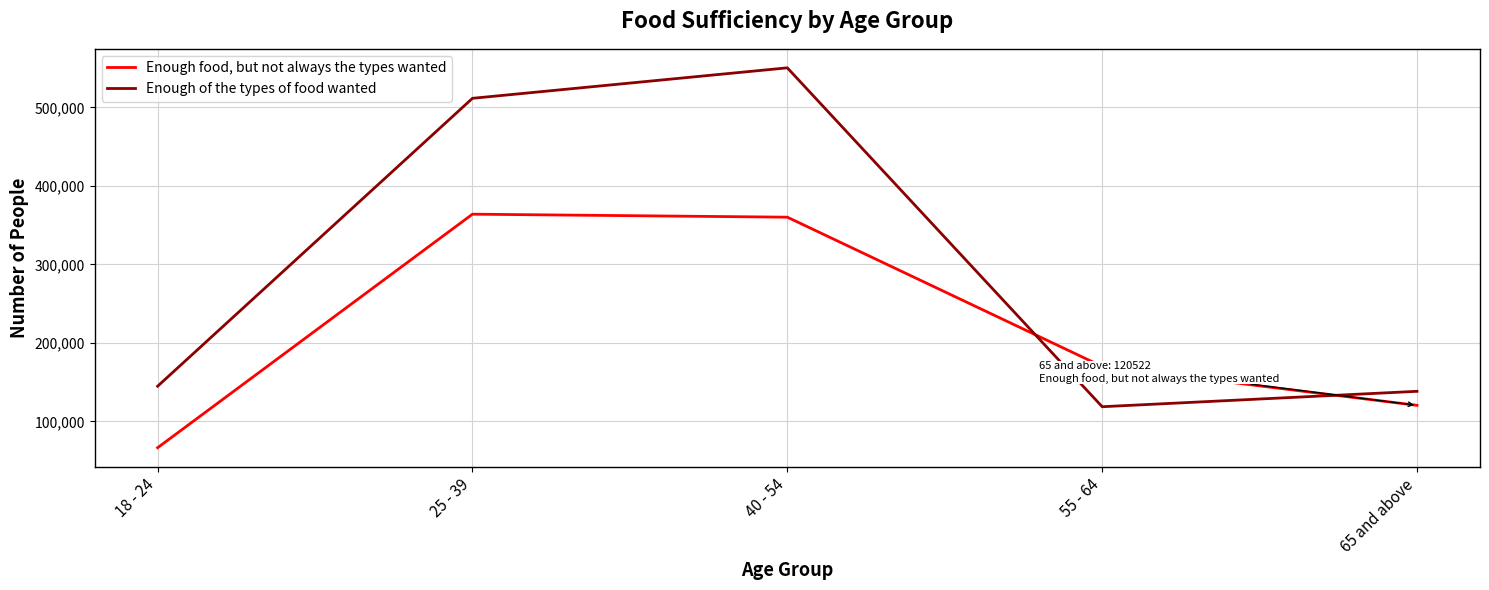

List the series in order of their overall mean, highest first.

Enough of the types of food wanted, Enough food, but not always the types wanted